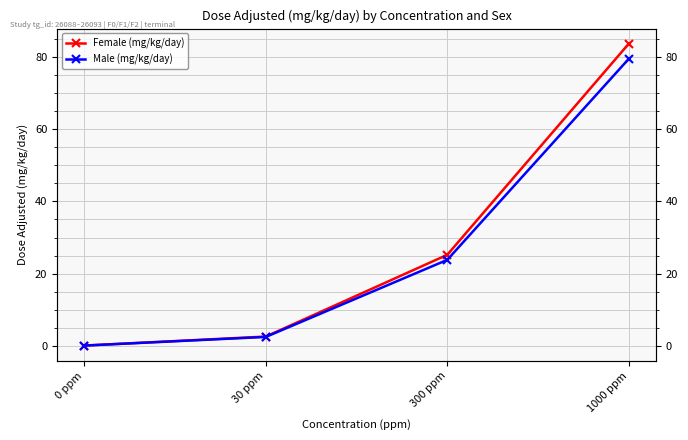

True or false: Female (mg/kg/day) and Male (mg/kg/day) cross at least once.

False